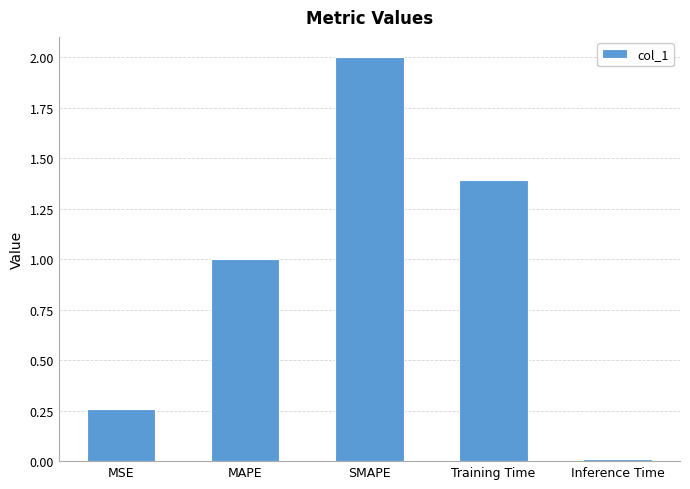

How many bars are there in total?

5